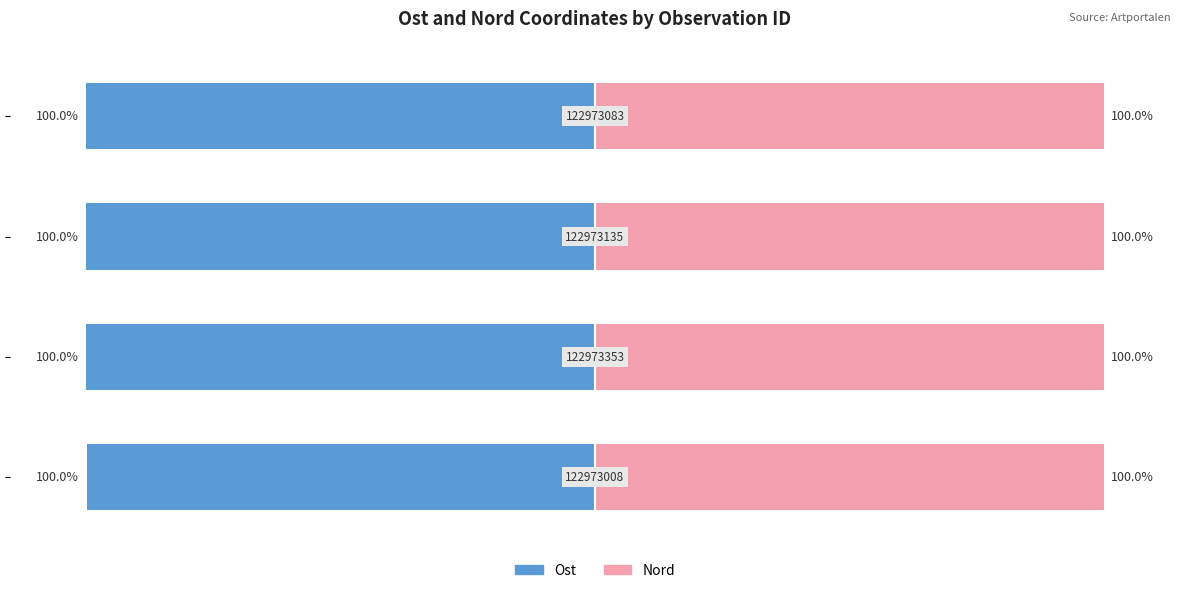

Rank the series by their maximum value, from lowest to highest.

Ost, Nord